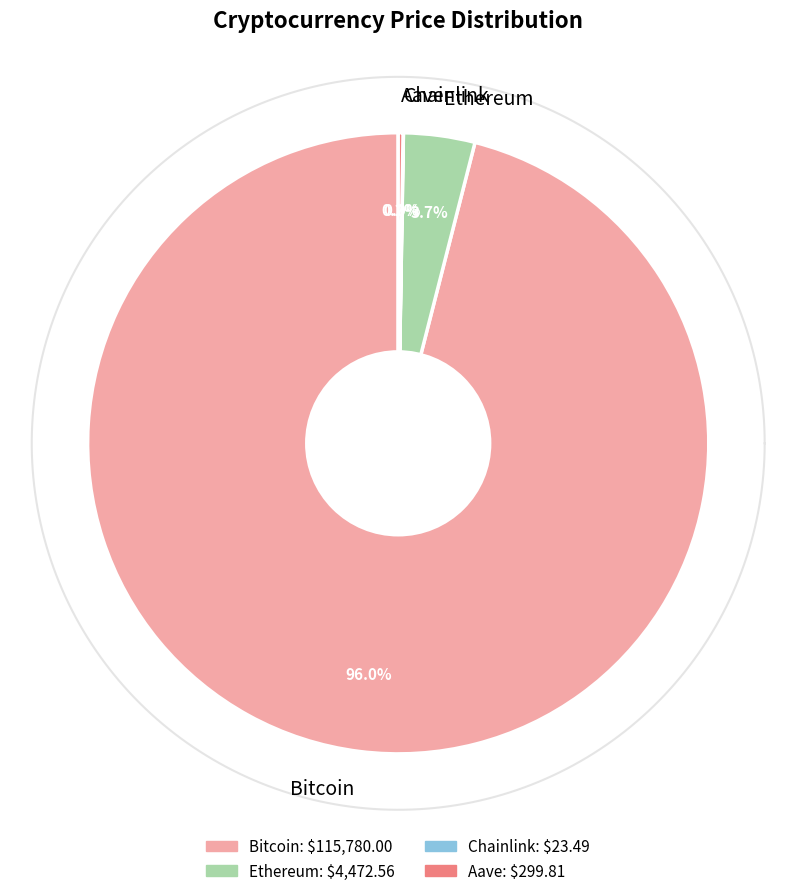

Is it true that Chainlink is 0% of the pie?

True